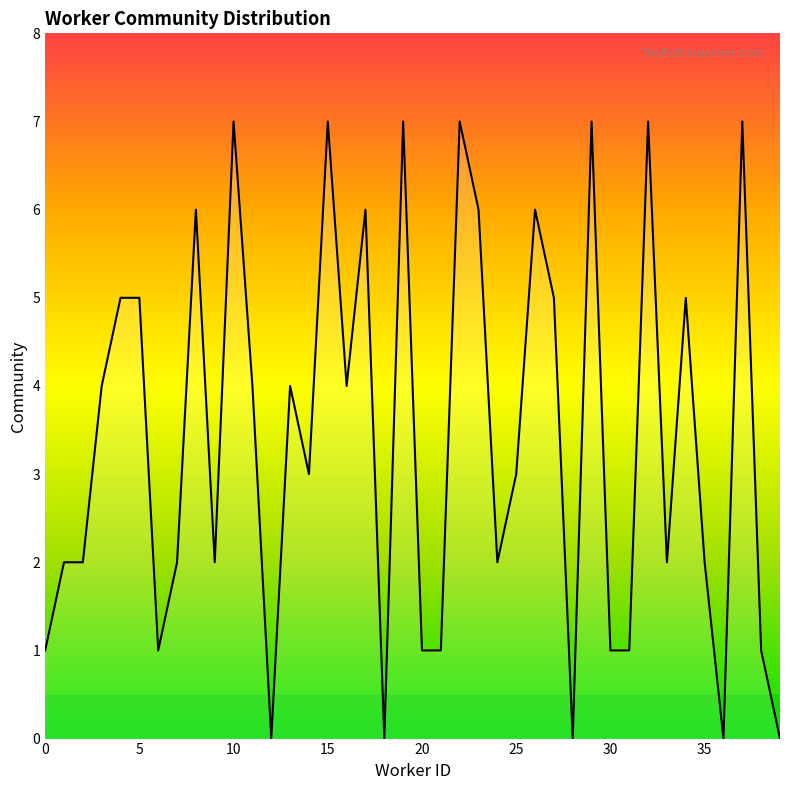

Does the chart display data point markers on the line(s)?

No